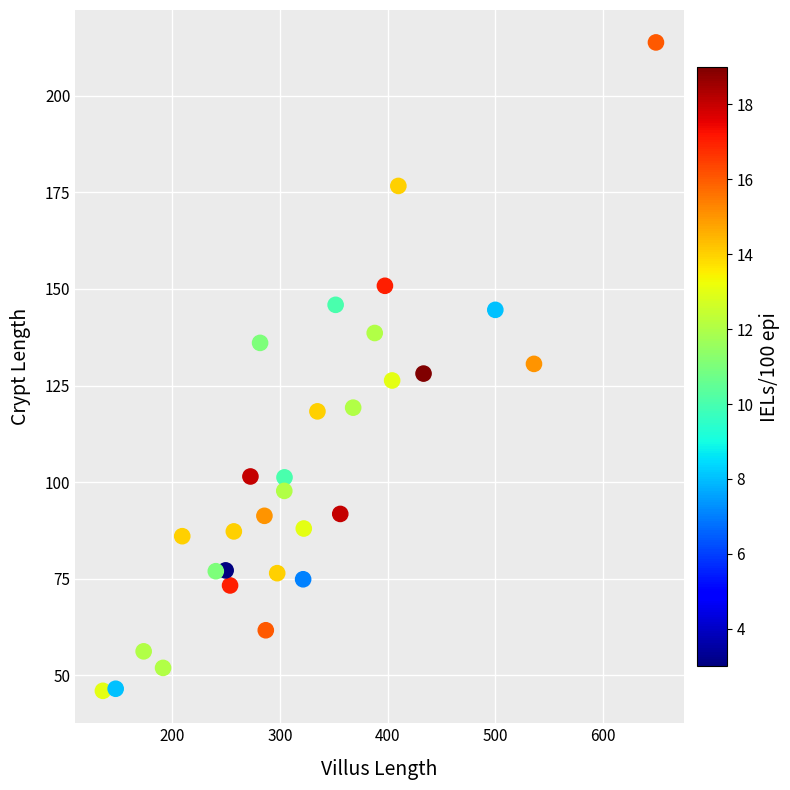

What is the range of Y values (max minus min)?

168.0